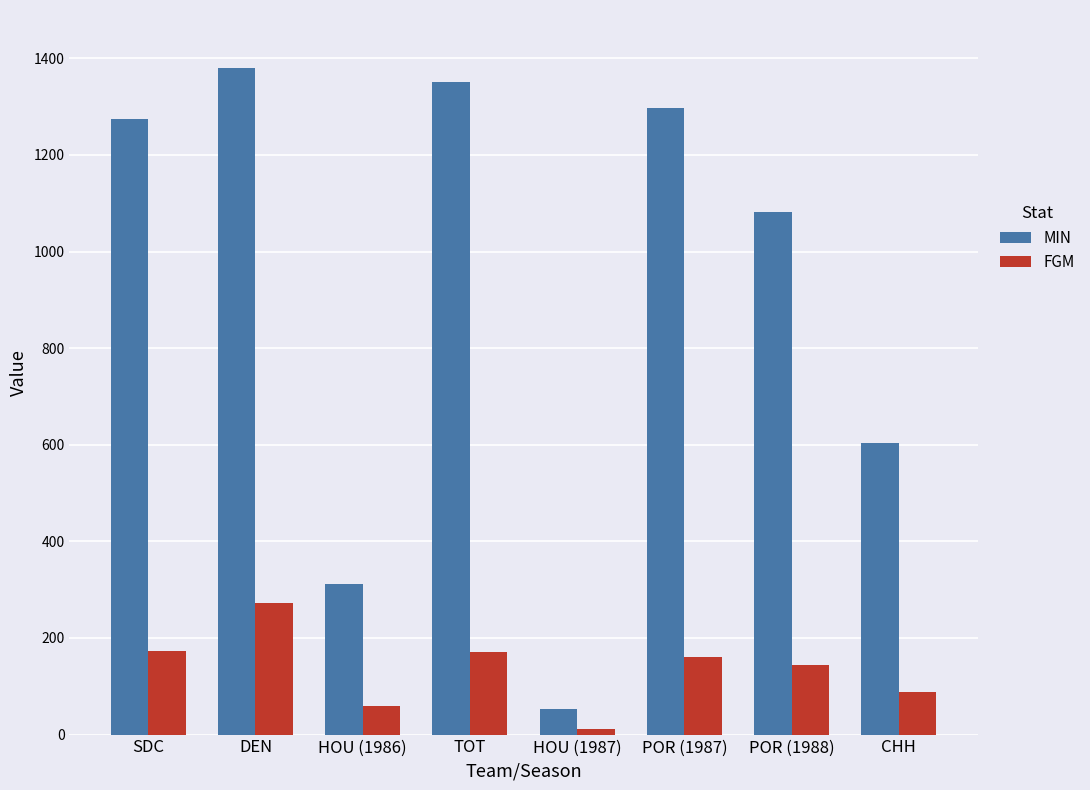

True or false: FGM has a value of 290 at TOT.

False